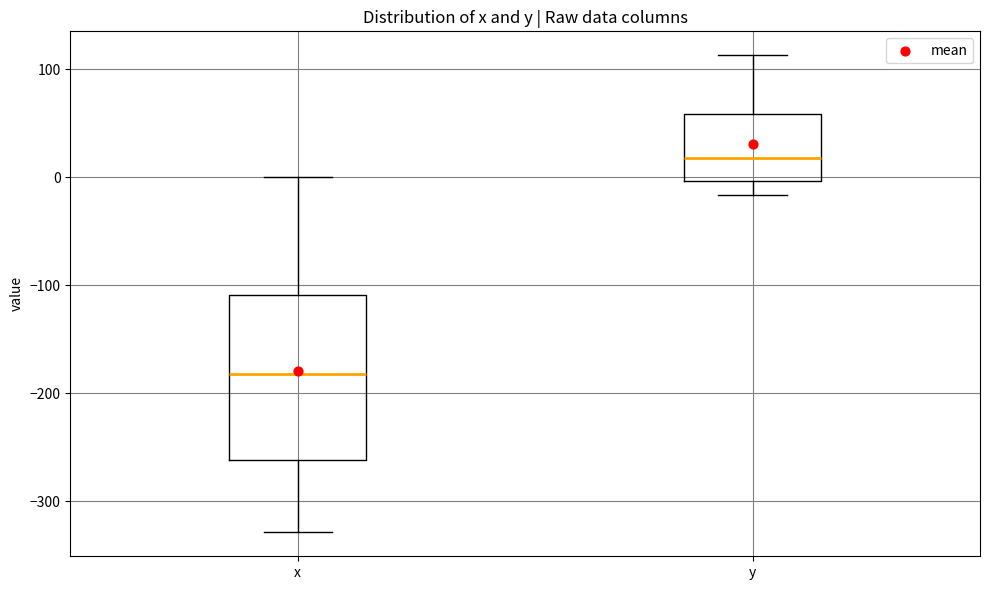

Reading left to right, read every box against the y-axis: the position of its median line, the range the box covers, and the ends of its whiskers. The values are not printed on the chart, so give them approximately, as read against the axis.

x: median -180, box -260 to -110, whiskers -330 to 0
y: median 20, box 0 to 60, whiskers -20 to 110